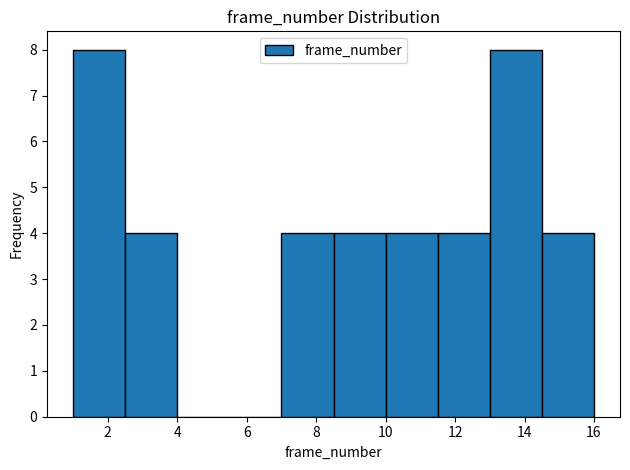

Reading left to right, list every bar in this chart as the range it spans on the x-axis followed by its height. Neither the bar edges nor the heights are printed on the chart, so give them approximately, as read against the axes.

1.0 to 2.5: 8
2.5 to 4.0: 4
4.0 to 5.5: 0
5.5 to 7.0: 0
7.0 to 8.5: 4
8.5 to 10.0: 4
10.0 to 11.5: 4
11.5 to 13.0: 4
13.0 to 14.5: 8
14.5 to 16.0: 4